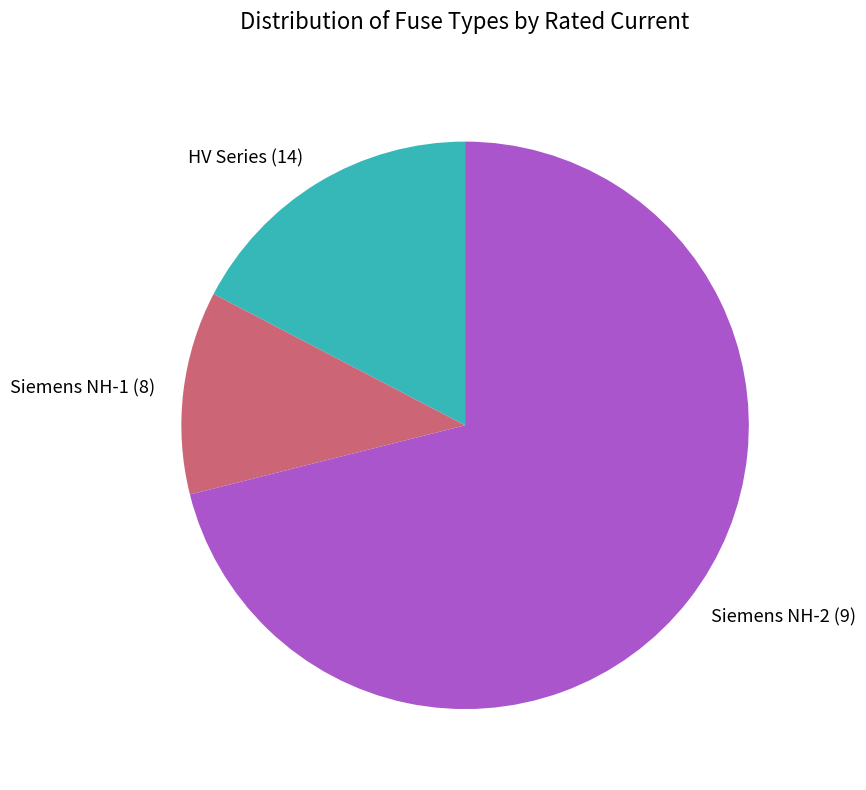

The Siemens NH-2 (9) slice represents 77% of the pie. True or false?

False